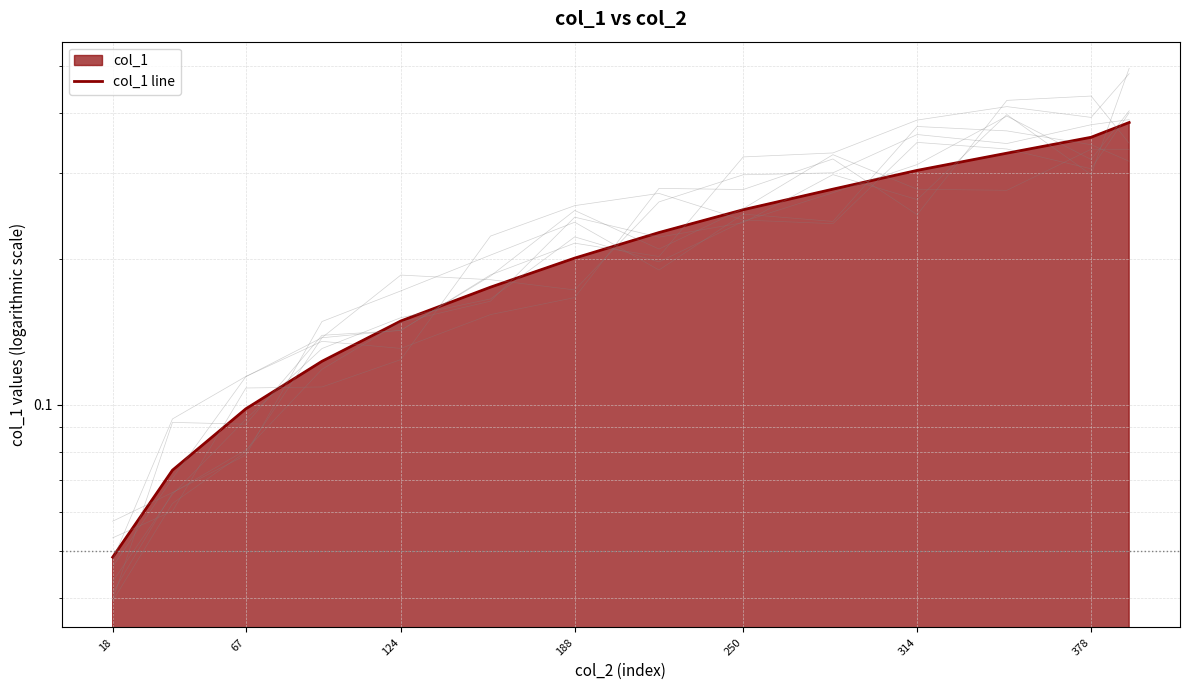

How many data points does each series have?

14